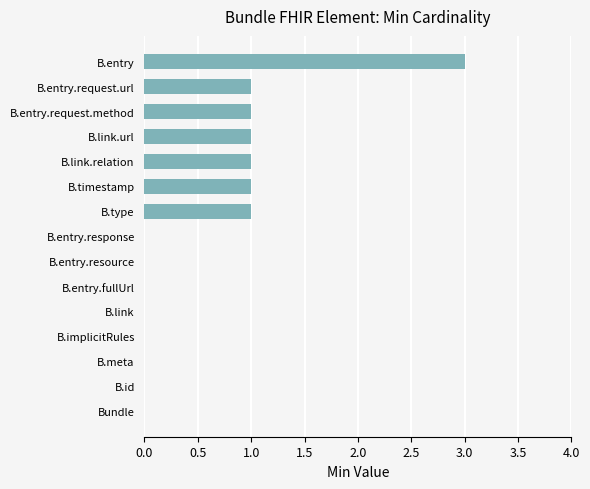

Between B.implicitRules and B.link.url, which is larger?

B.link.url